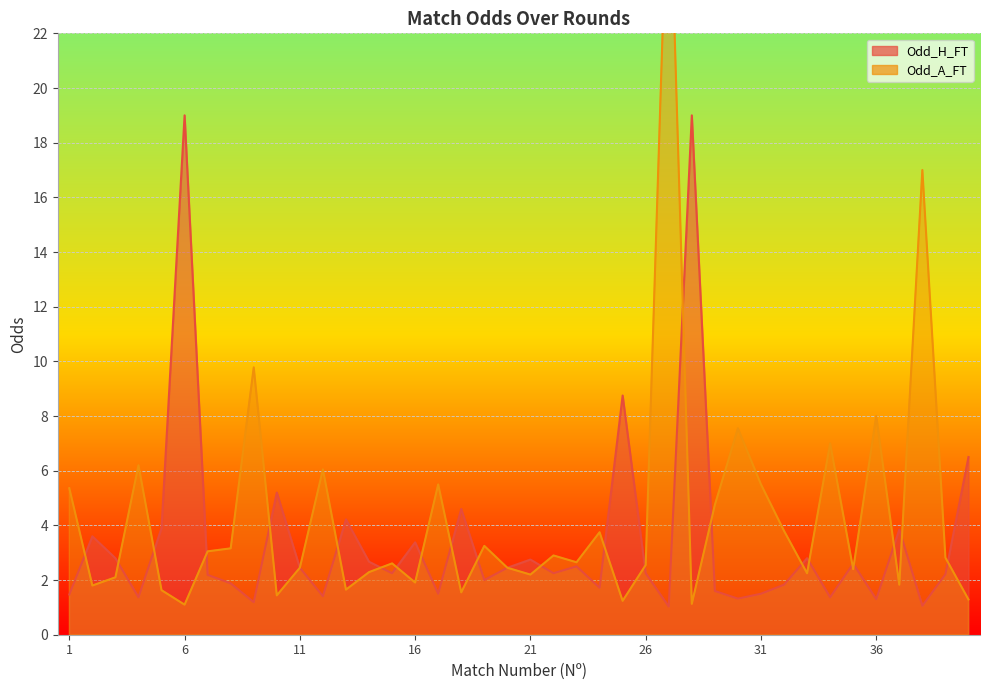

What is the average value of the Odd_A_FT series?

4.4